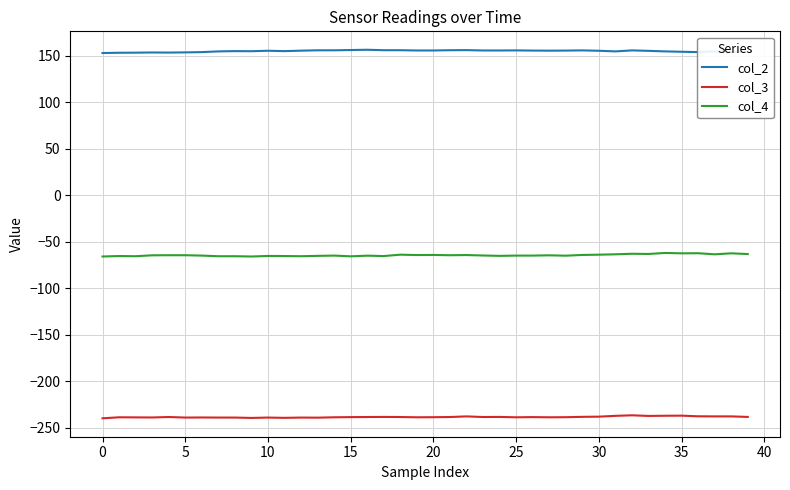

What is the minimum value shown in the chart?

-239.8